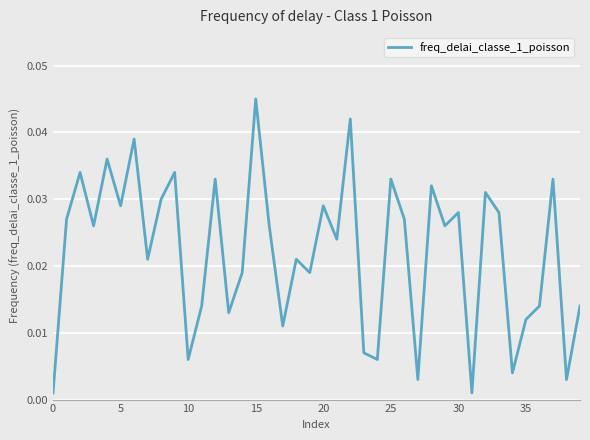

Which label corresponds to the largest value in the chart?

15